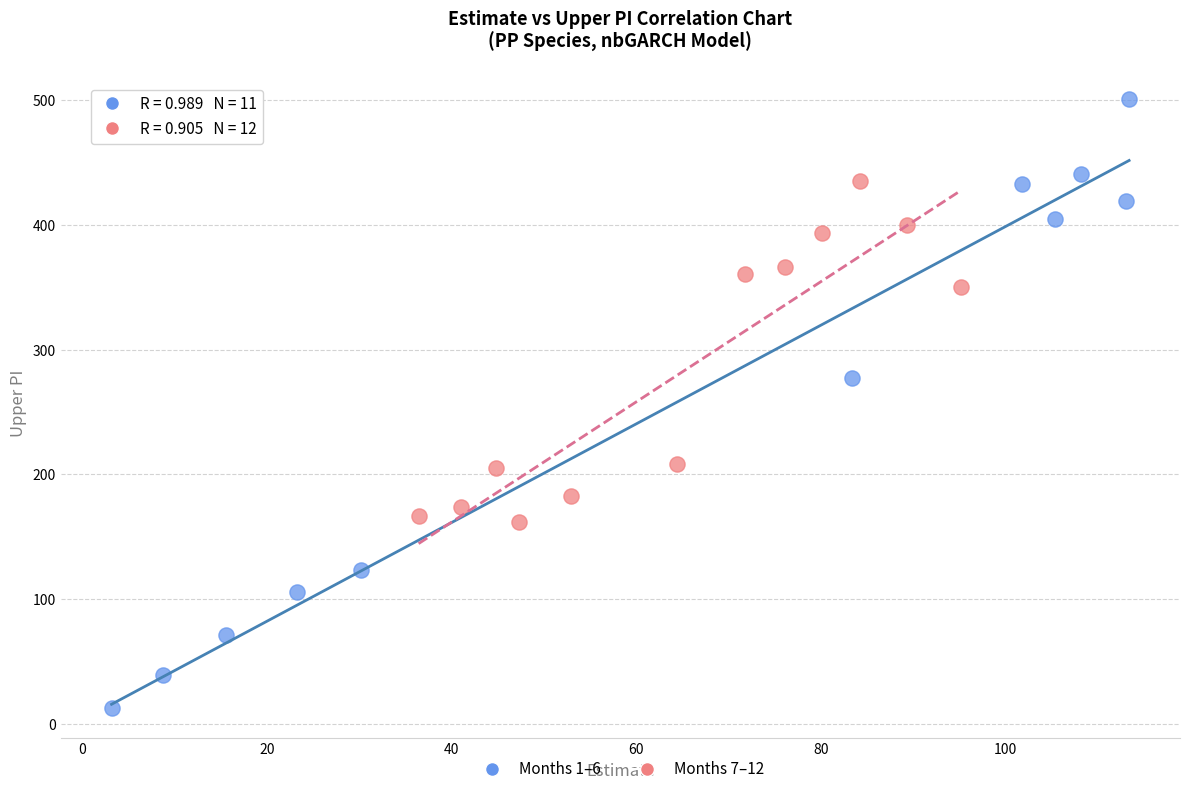

Which series has the widest spread of Y values?

Months 1–6